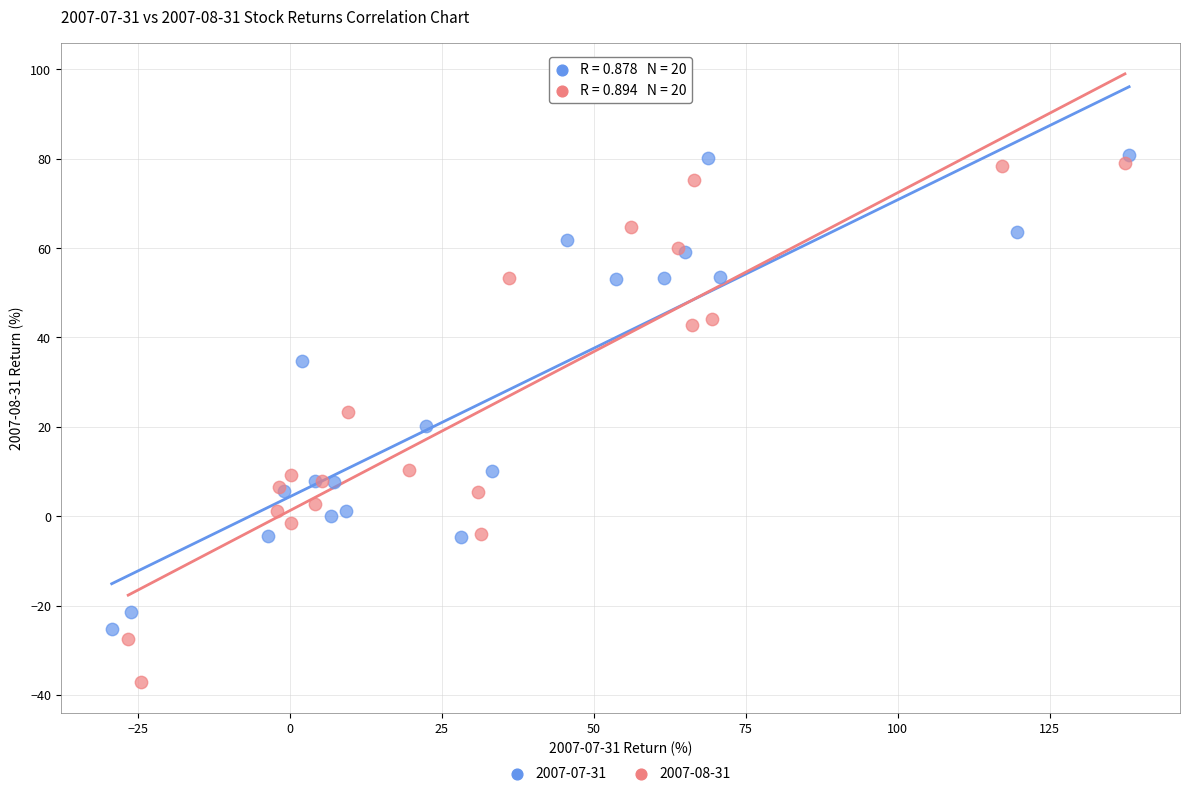

Which series contains the lowest Y value?

2007-08-31